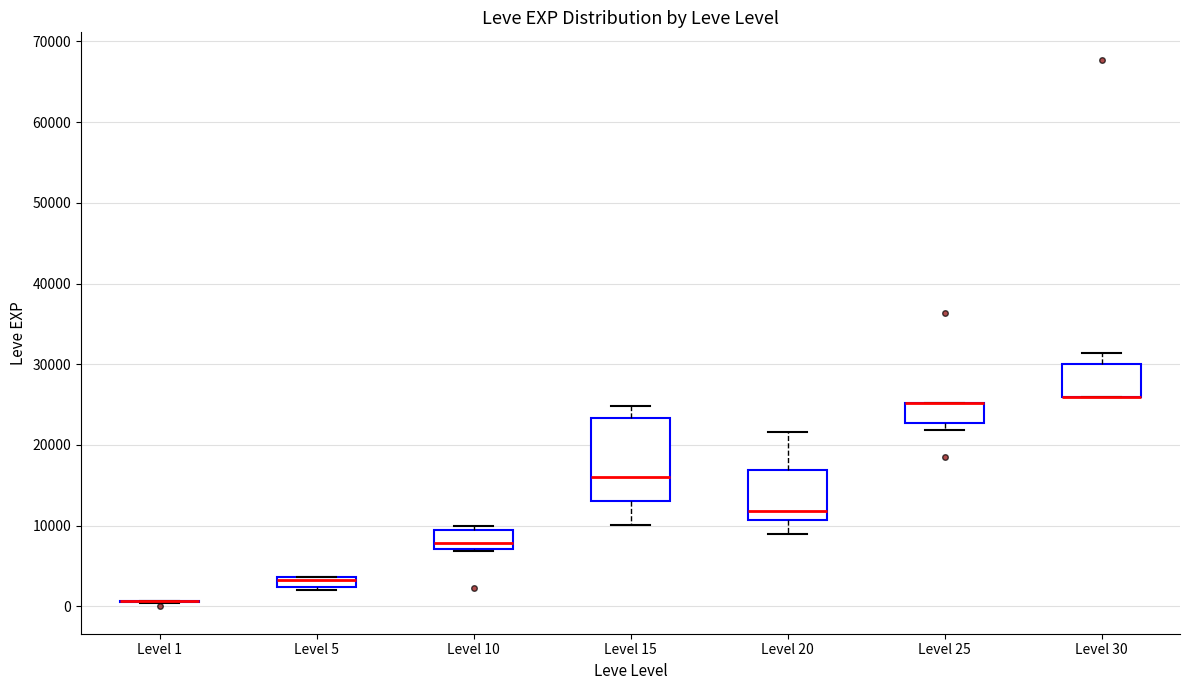

Which box is the tallest, from its lower edge to its upper edge?

Level 15